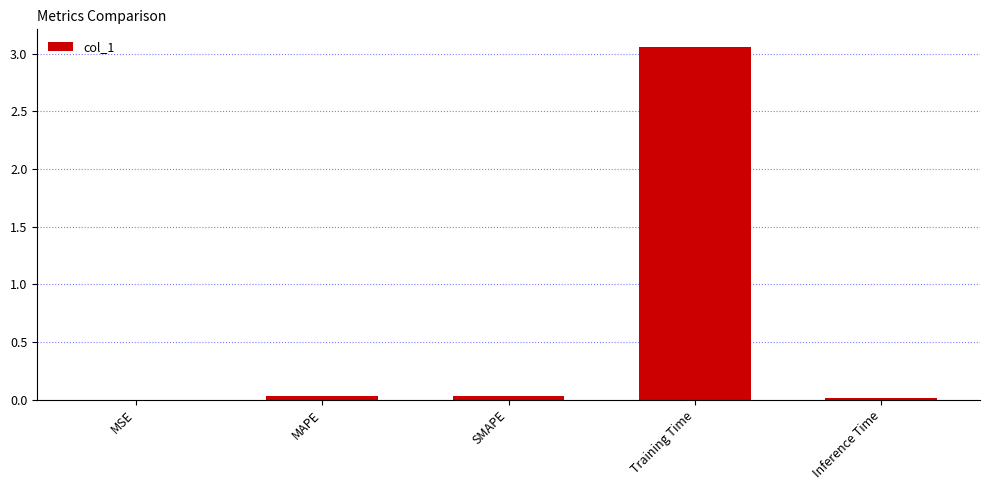

Are the bars horizontal?

No